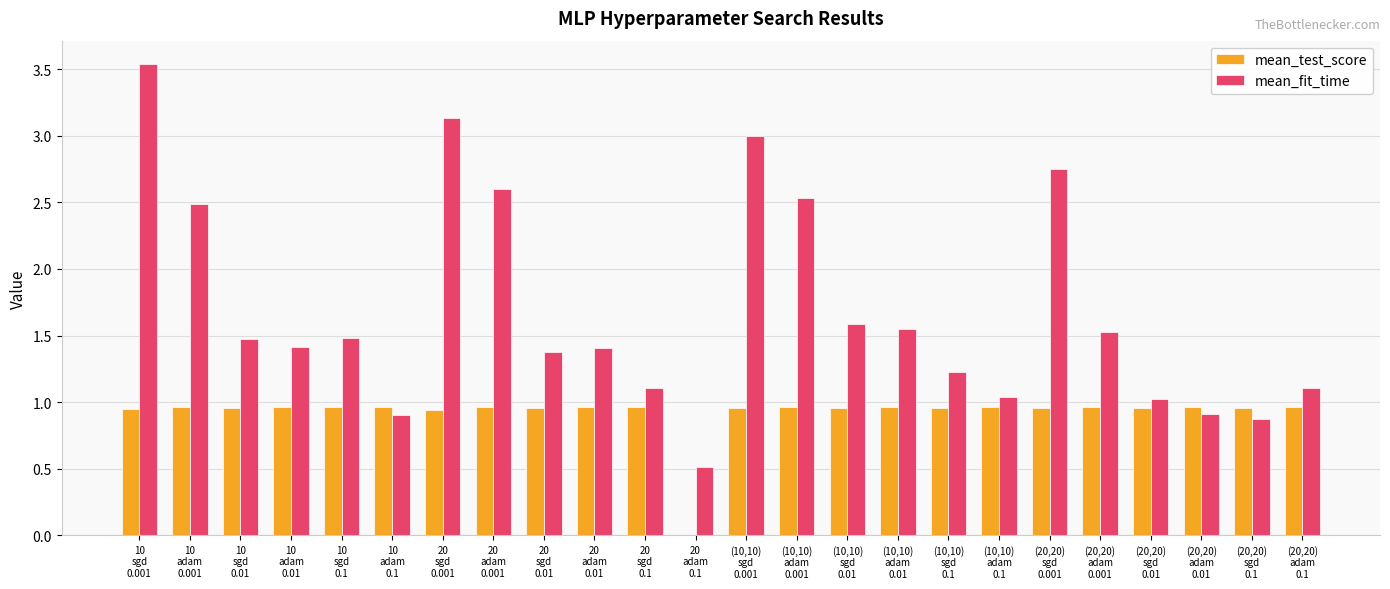

Which series has the largest total across all categories?

mean_fit_time